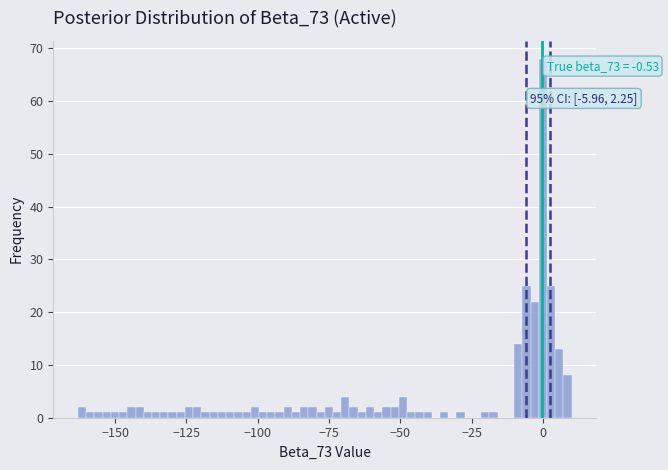

Around what value on the x-axis is the tallest bar? Give the approximate position of its centre, as read against the axis.

0